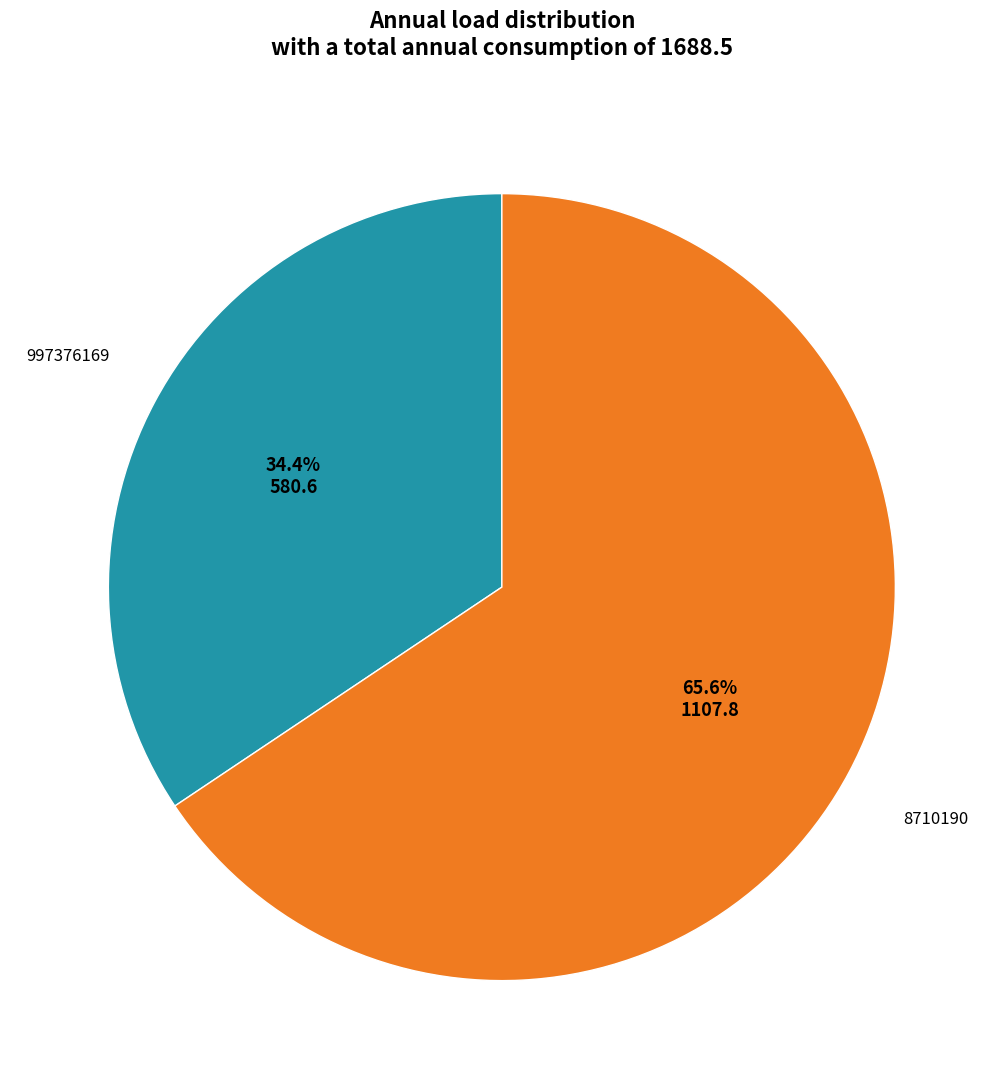

The 8710190 slice represents 66% of the pie. True or false?

True